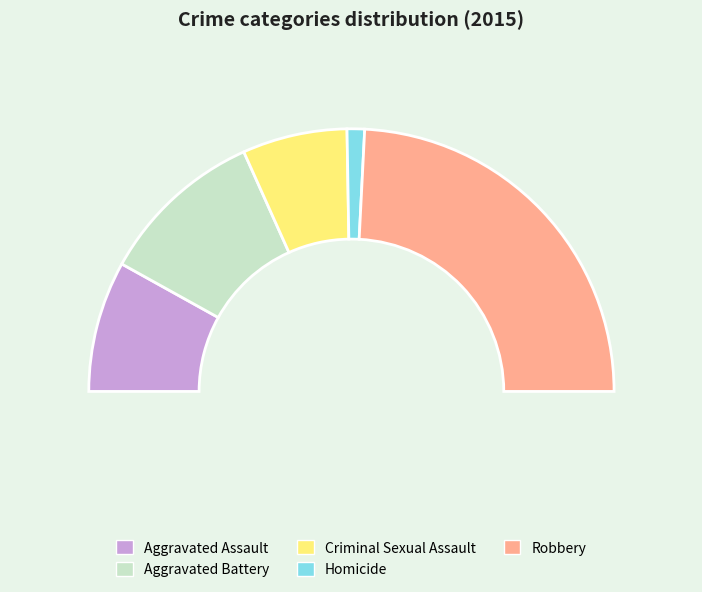

Is there a majority slice in this chart?

No